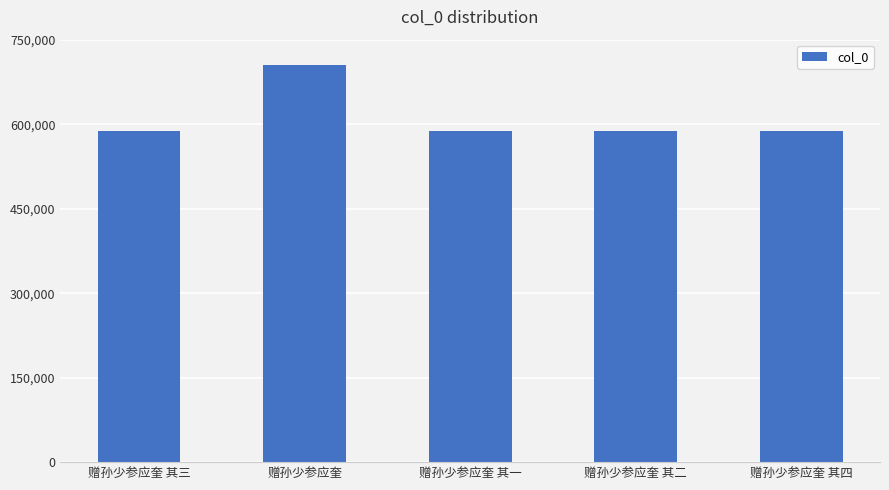

Approximately how many times larger is the value at 赠孙少参应奎 其三 compared to 赠孙少参应奎 其二?

1.0